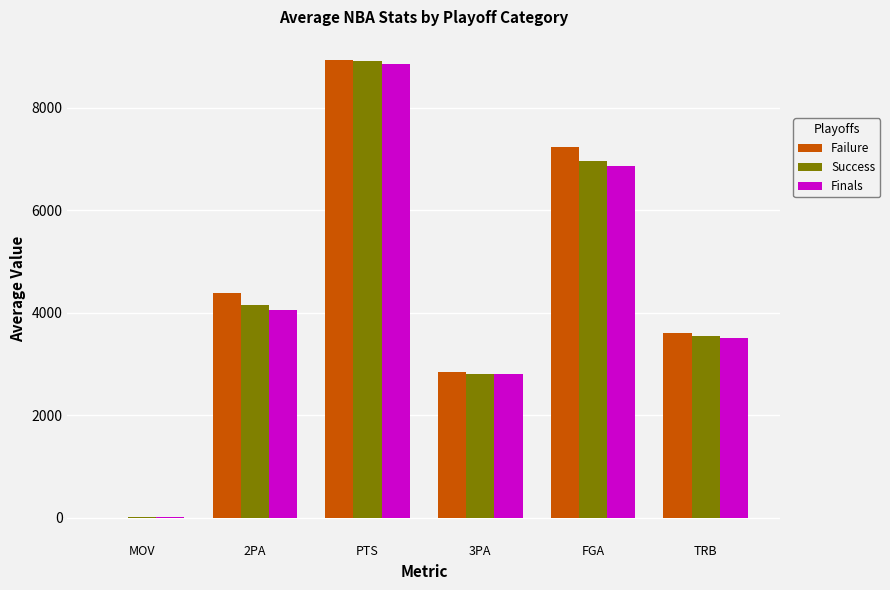

Is the value of Finals at MOV greater than the value of Failure at 3PA?

No